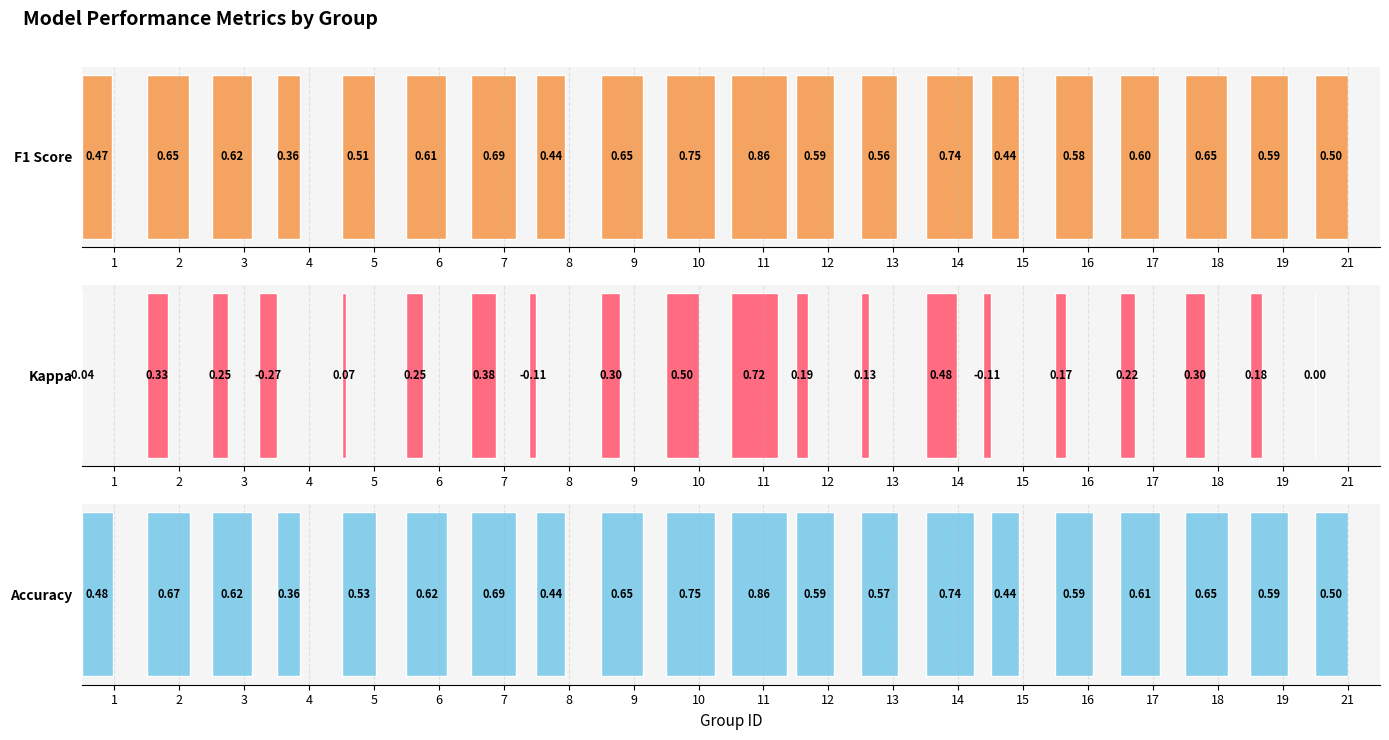

Is the value of Kappa at 6 greater than the value of F1 Score at 17?

No